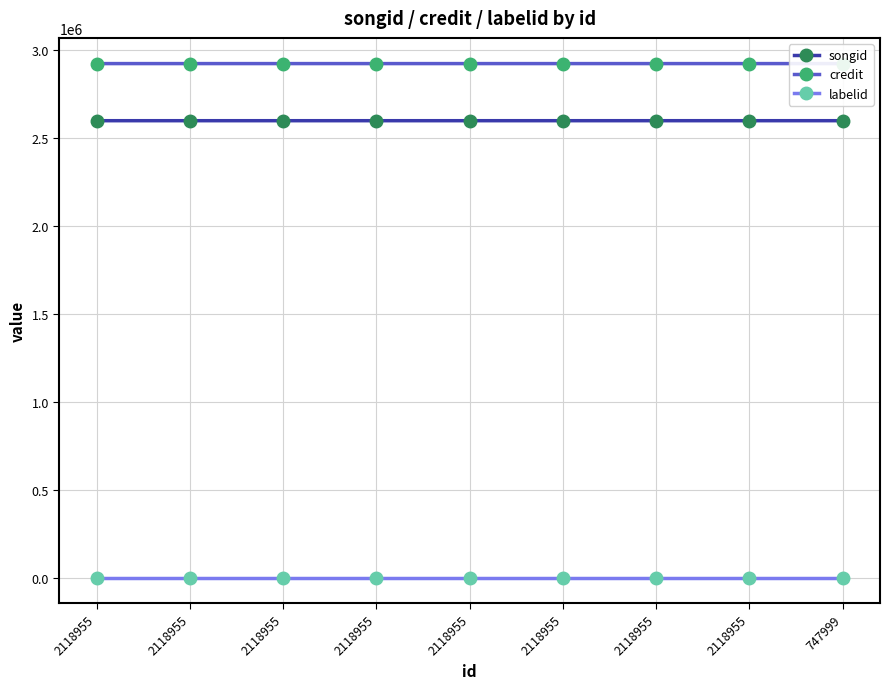

How many lines are shown in the chart?

3